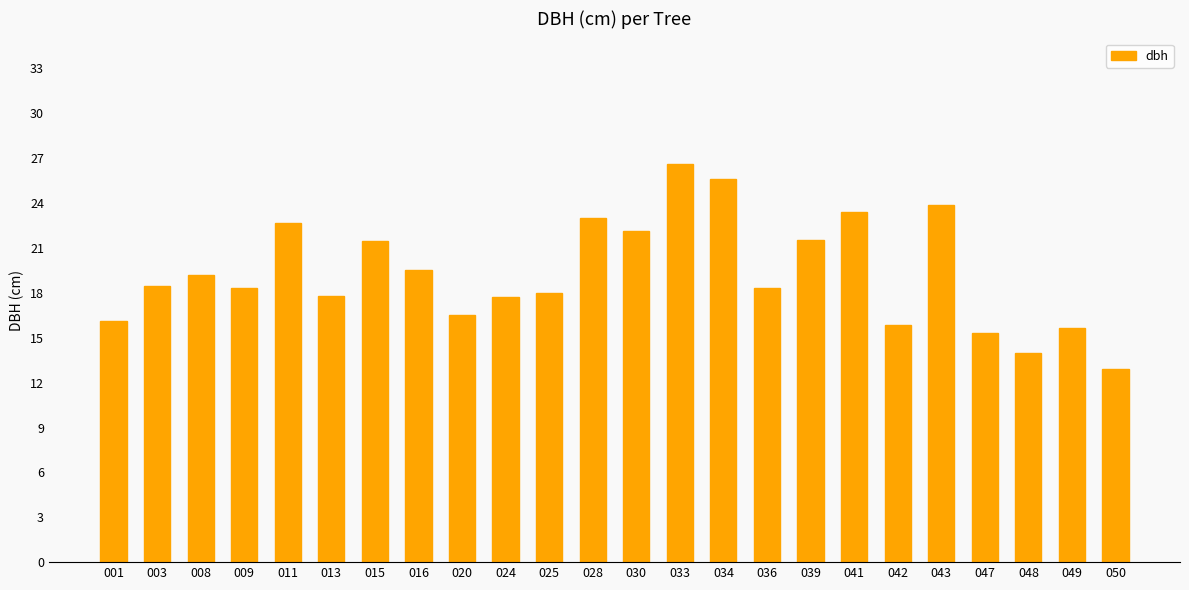

Approximately how many times larger is the value at 048 compared to 041?

0.6